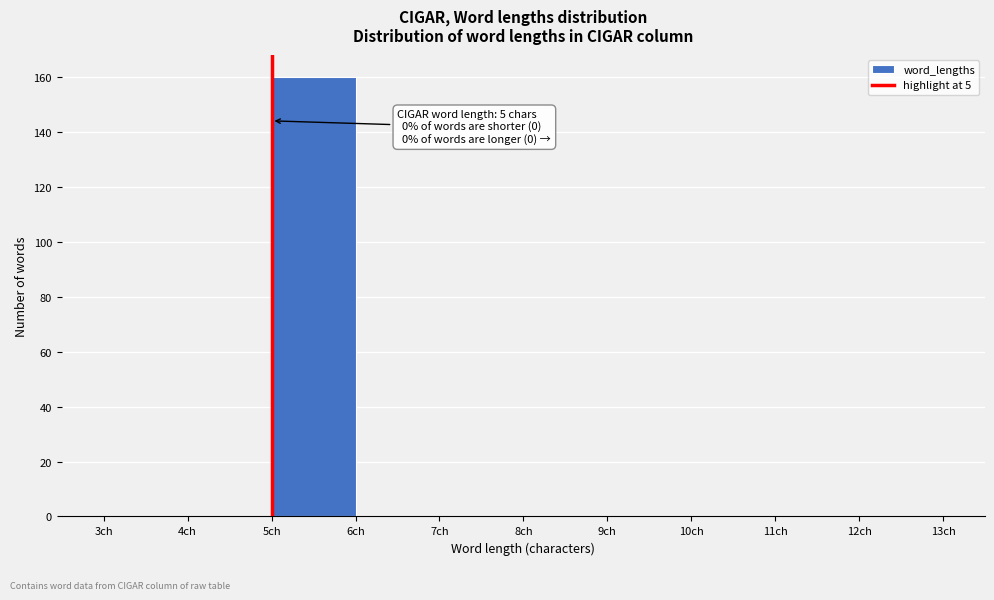

Over which range of the x-axis is the bar tallest?

5 to 6